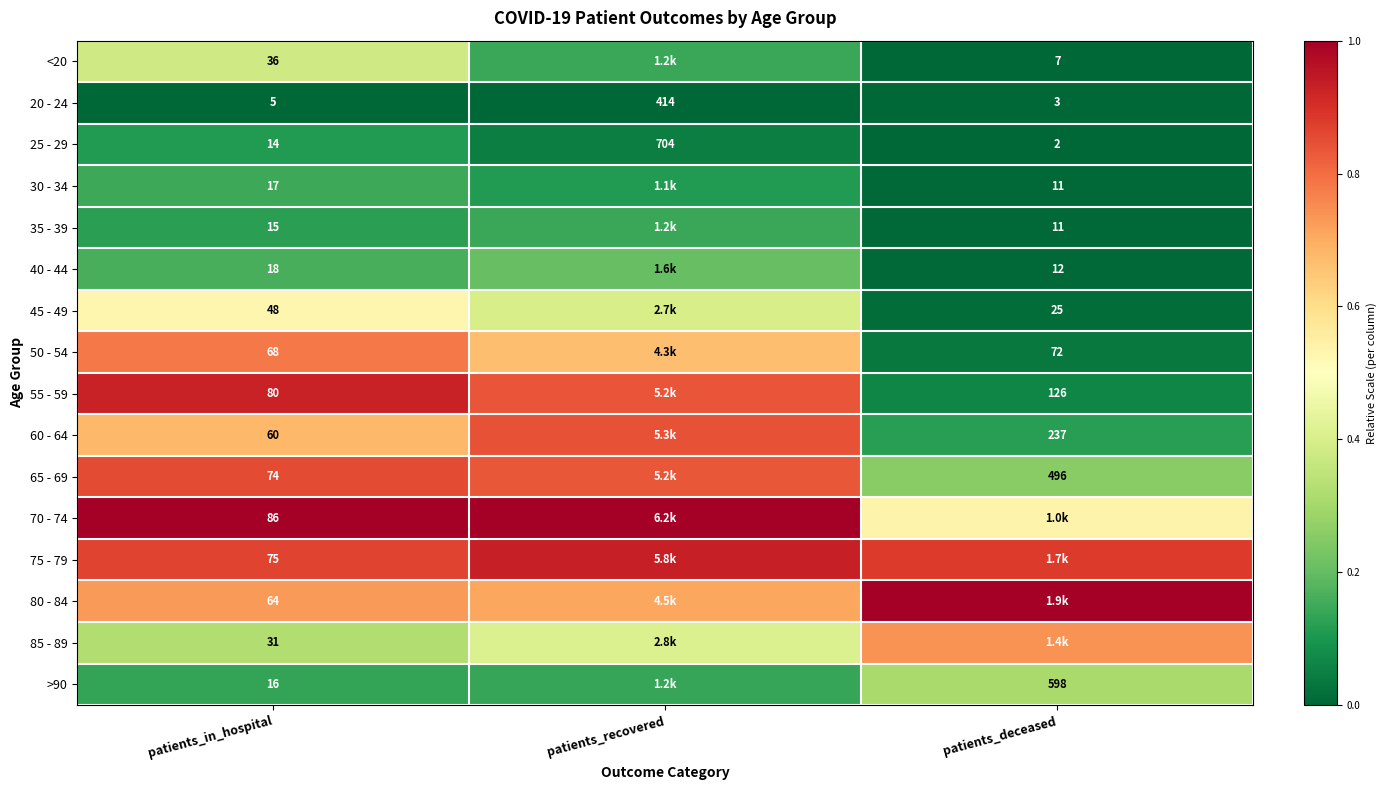

How many data points does each series have?

3